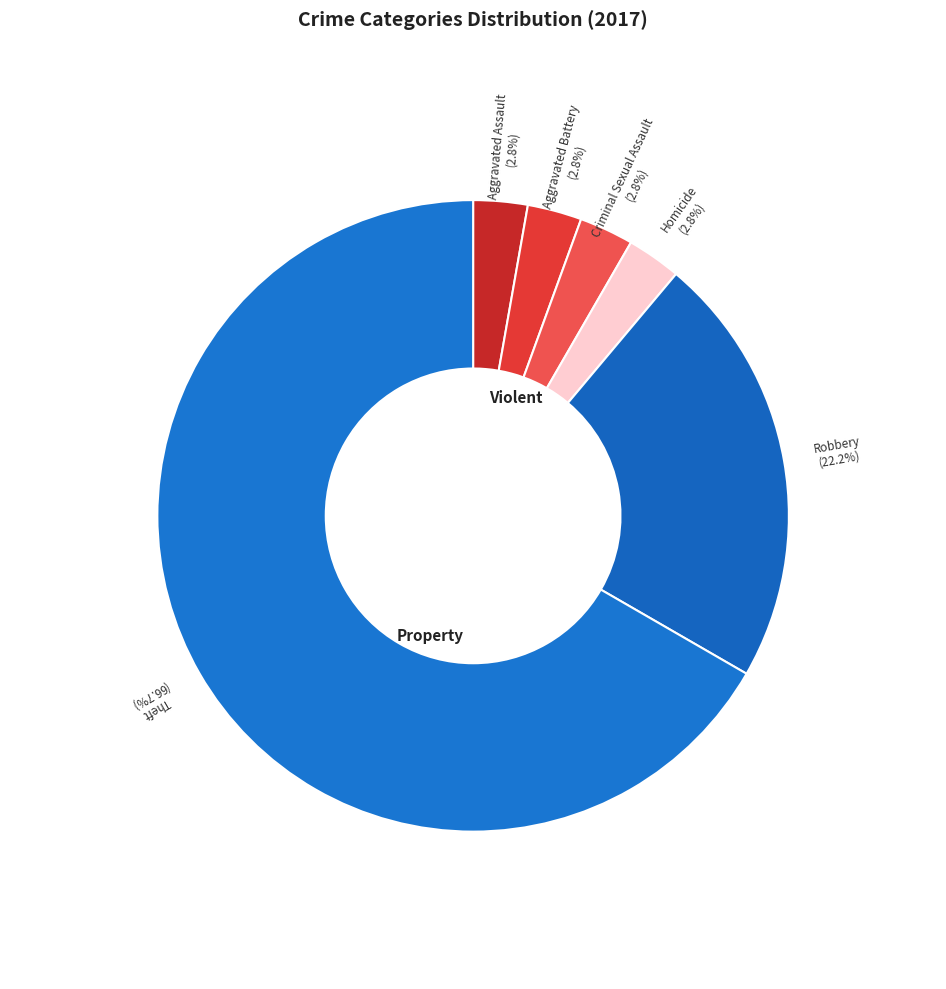

To the nearest percent, what is the average slice percentage?

17%